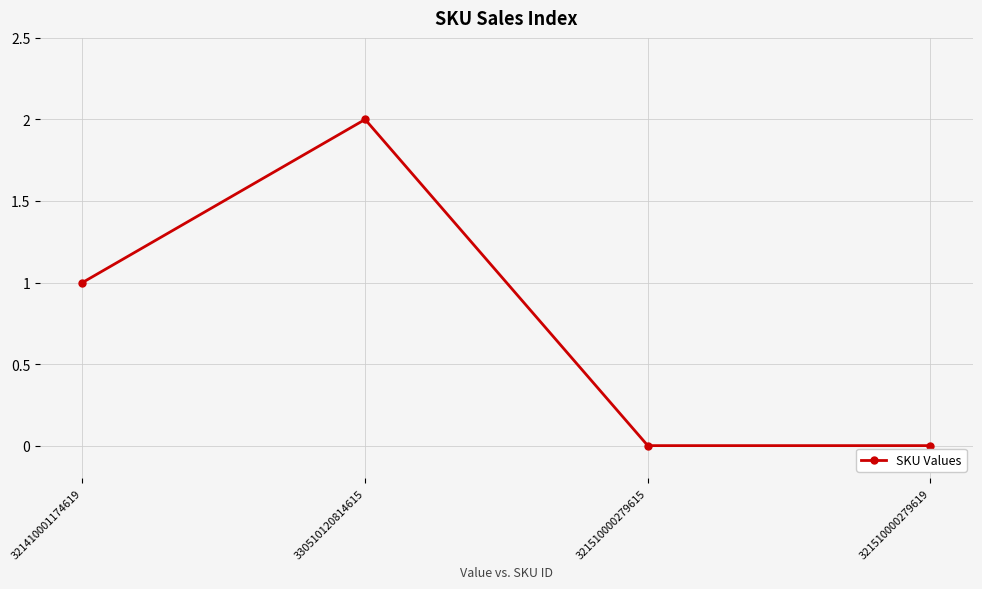

What is the change in value from 321410001174619 to 330510120814615?

+1